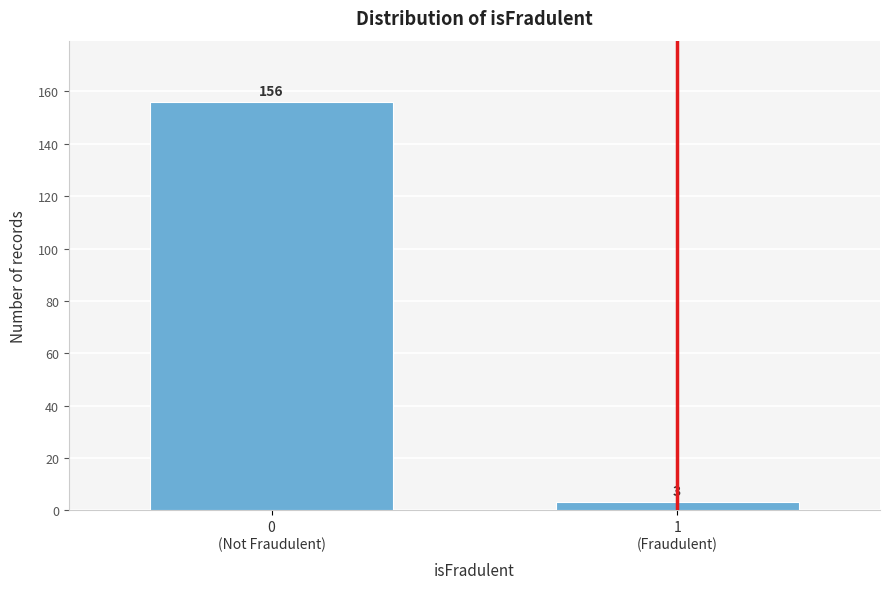

Reading left to right, what are all the values shown in this chart?

156	3